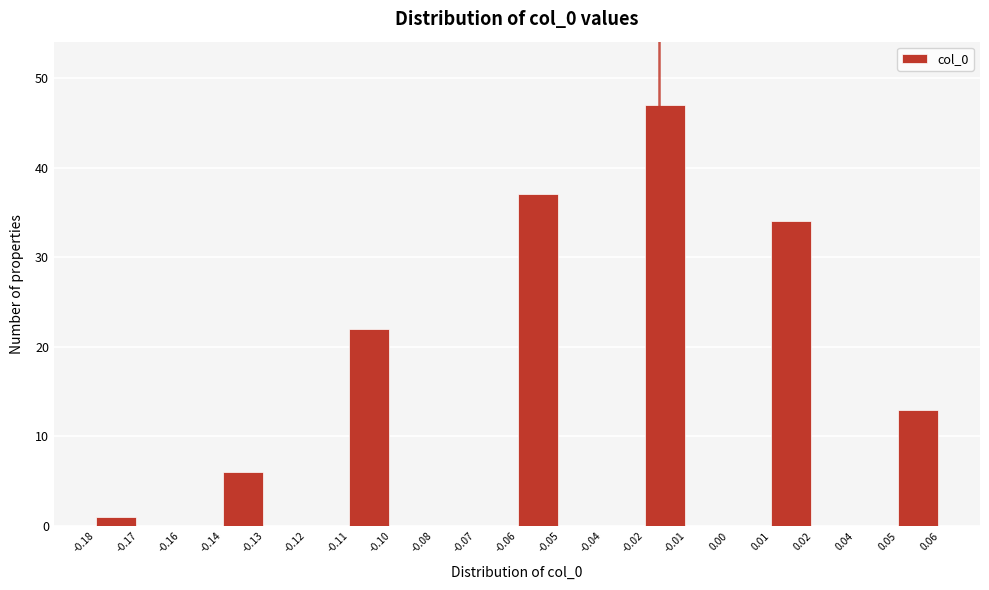

Reading left to right, list all the values displayed in this chart.

-0.18=1	-0.17=0	-0.16=0	-0.14=6	-0.13=0	-0.12=0	-0.11=22	-0.10=0	-0.08=0	-0.07=0	-0.06=37	-0.05=0	-0.04=0	-0.02=47	-0.01=0	0.00=0	0.01=34	0.02=0	0.04=0	0.05=13